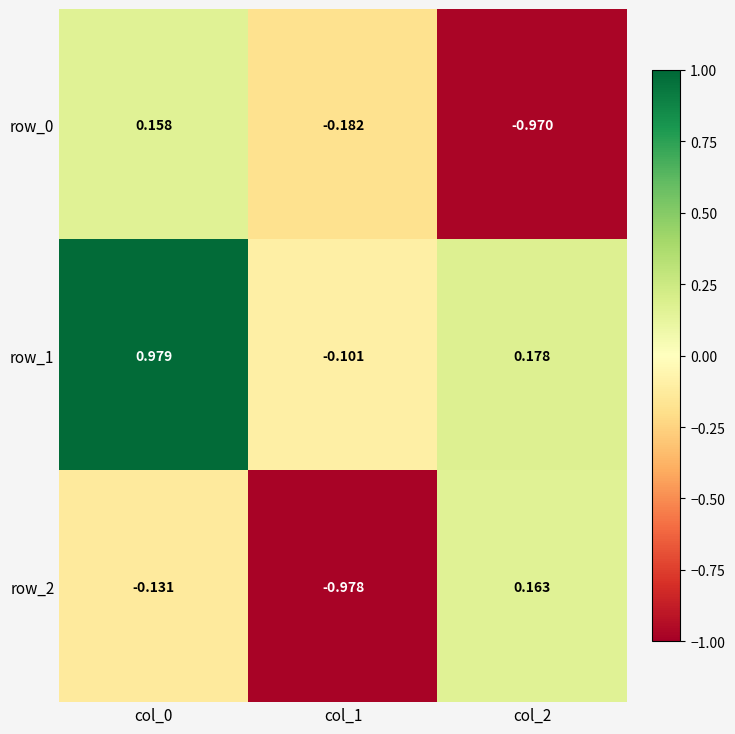

Where does the row_0 series first go above 0?

col_0